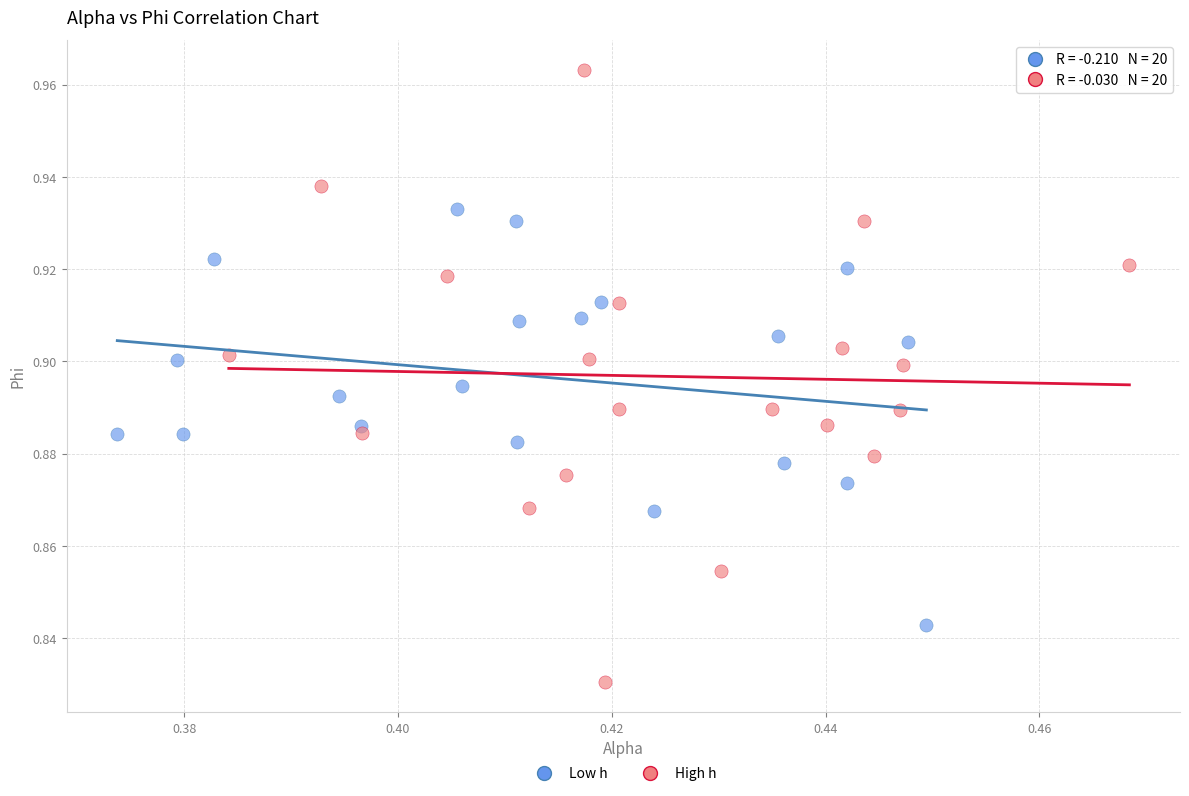

Which series reaches the minimum Y coordinate?

High h